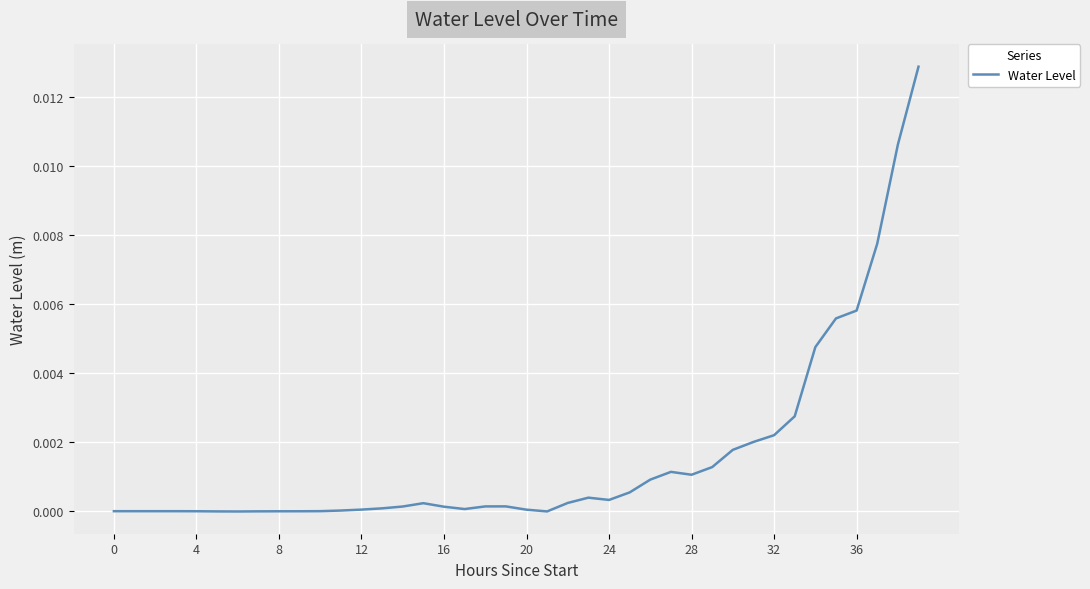

Does the chart display data point markers on the line(s)?

No